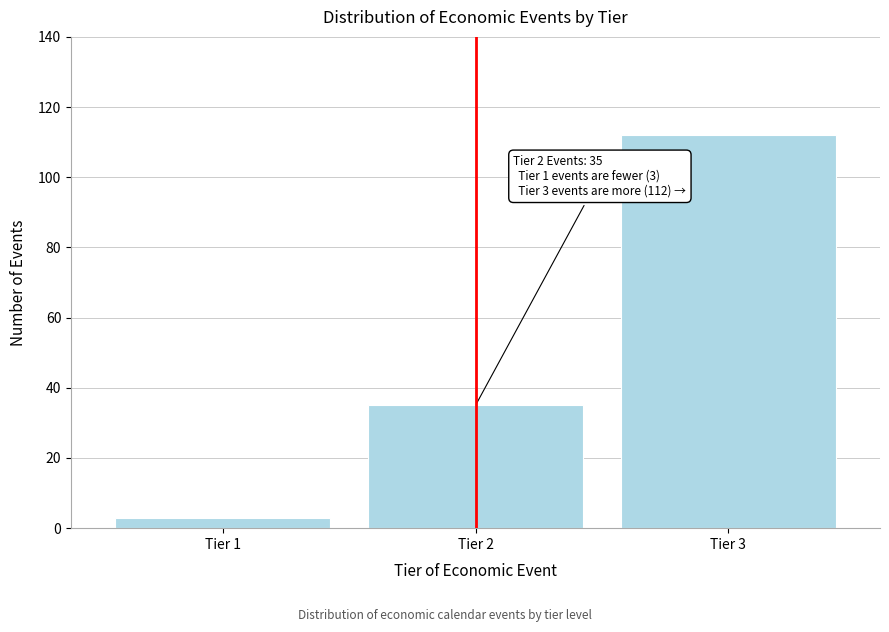

Reading left to right, transcribe all the data shown in this chart.

Tier 1=3	Tier 2=35	Tier 3=112